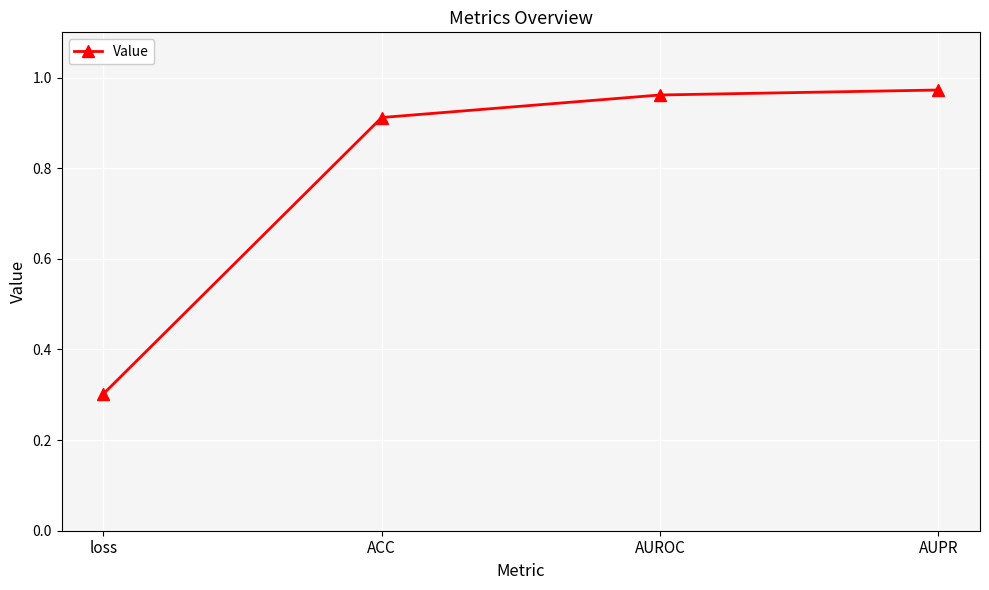

True or false: the data shows 0.3 at loss.

True